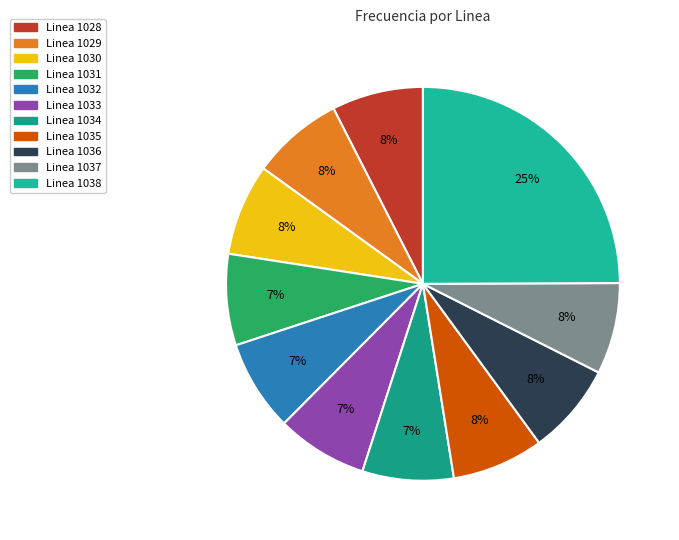

What is the ratio of the value at Linea 1028 to the value at Linea 1030?

1.0